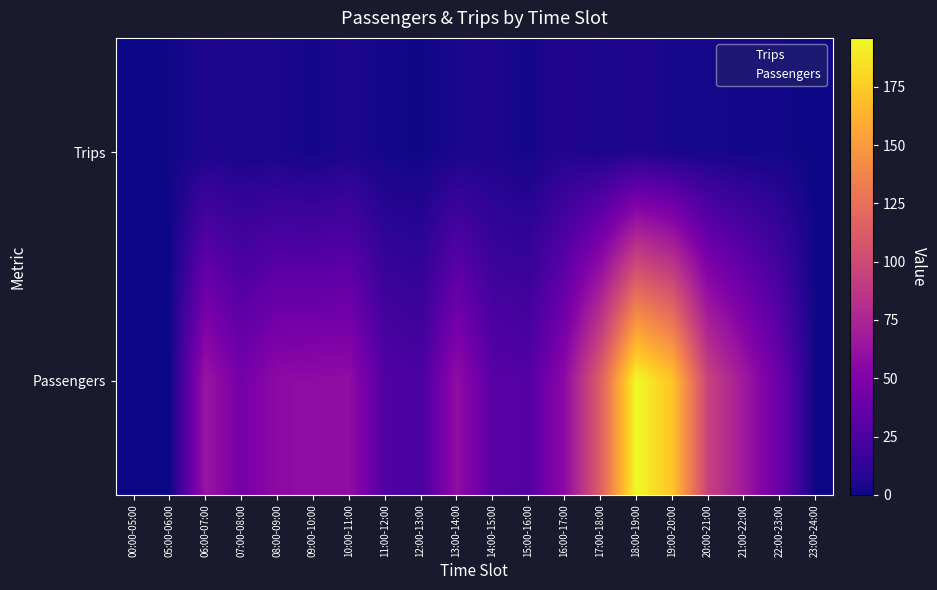

At how many categories does at least one series exceed 60?

6